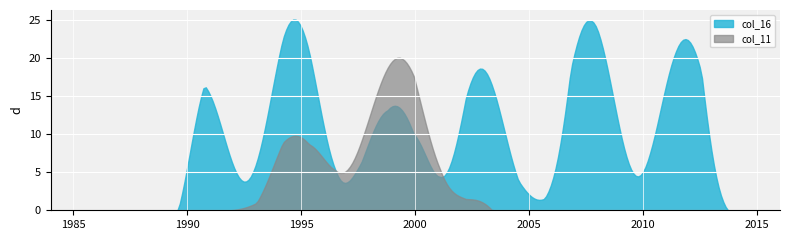

Which series has the largest total across all categories?

col_16